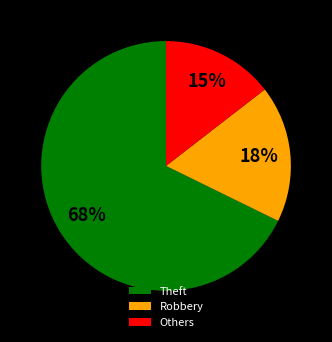

What percentage is the Robbery slice, to the nearest percent?

18%